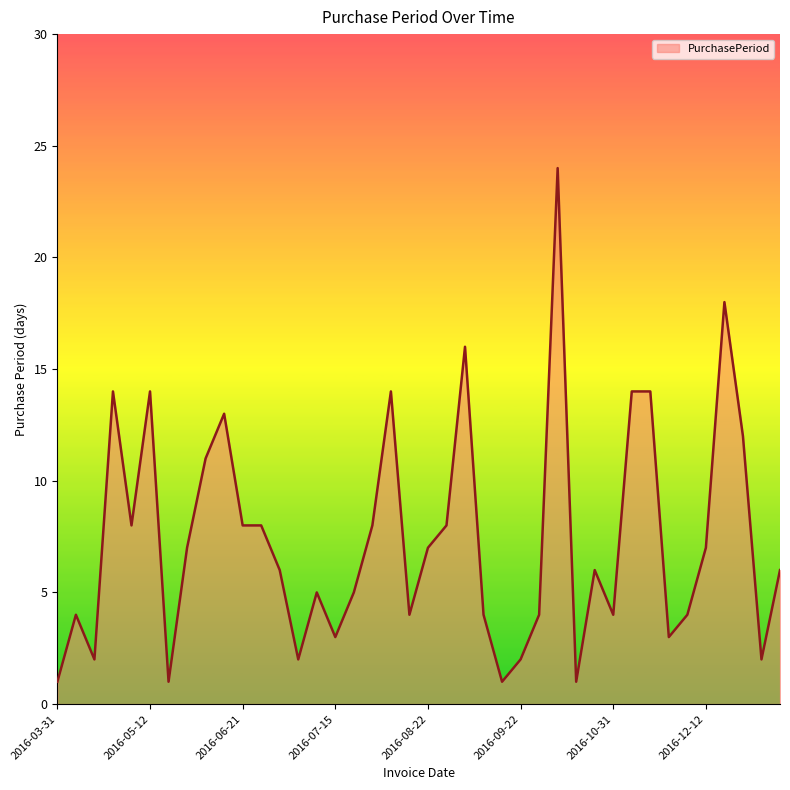

What is the sum of all values?

295